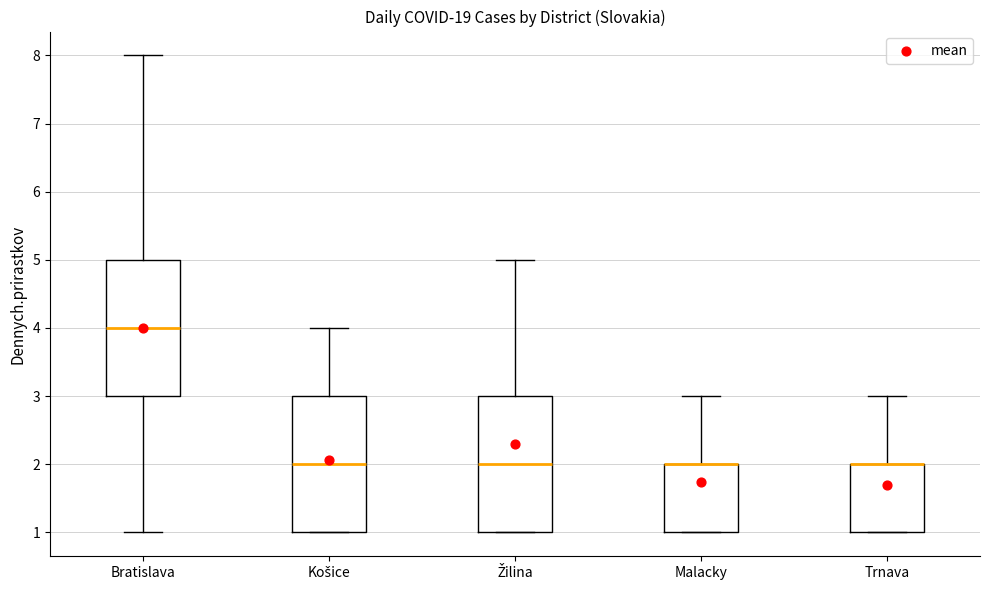

Reading left to right, transcribe this box plot: for each box, give where its median line is, the range the box spans, and where its two whiskers end, as read against the y-axis. The values are not printed on the chart, so give them approximately, as read against the axis.

Bratislava: median 4, box 3 to 5, whiskers 1 to 8
Košice: median 2, box 1 to 3, whiskers 1 to 4
Žilina: median 2, box 1 to 3, whiskers 1 to 5
Malacky: median 2 (drawn on the box's upper edge), box 1 to 2, whiskers 1 to 3
Trnava: median 2 (drawn on the box's upper edge), box 1 to 2, whiskers 1 to 3